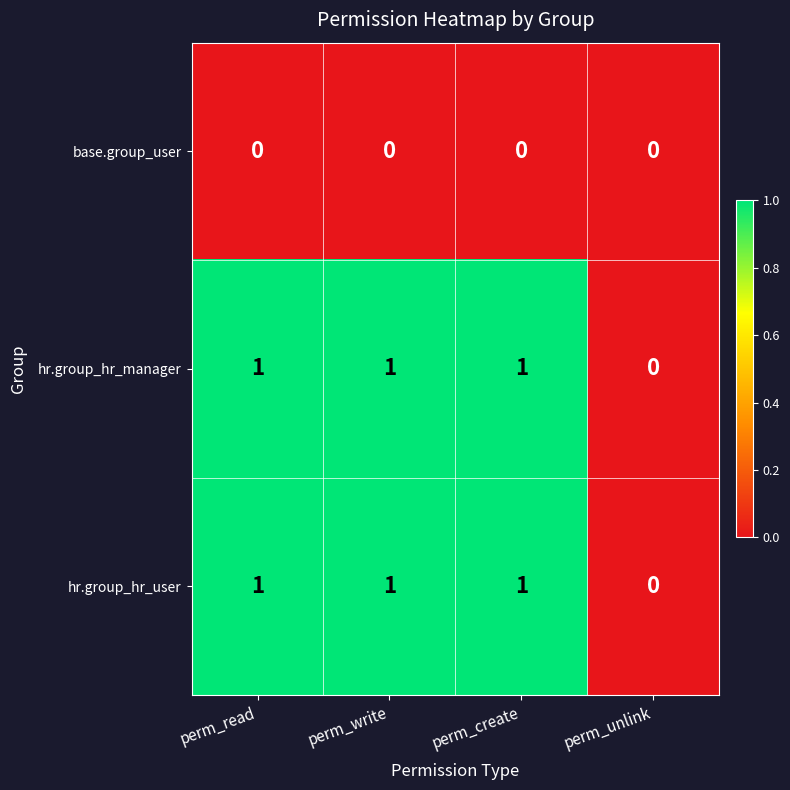

Reading left to right, transcribe all the data shown in this chart.

base.group_user: perm_read=0	perm_write=0	perm_create=0	perm_unlink=0
hr.group_hr_manager: perm_read=1	perm_write=1	perm_create=1	perm_unlink=0
hr.group_hr_user: perm_read=1	perm_write=1	perm_create=1	perm_unlink=0